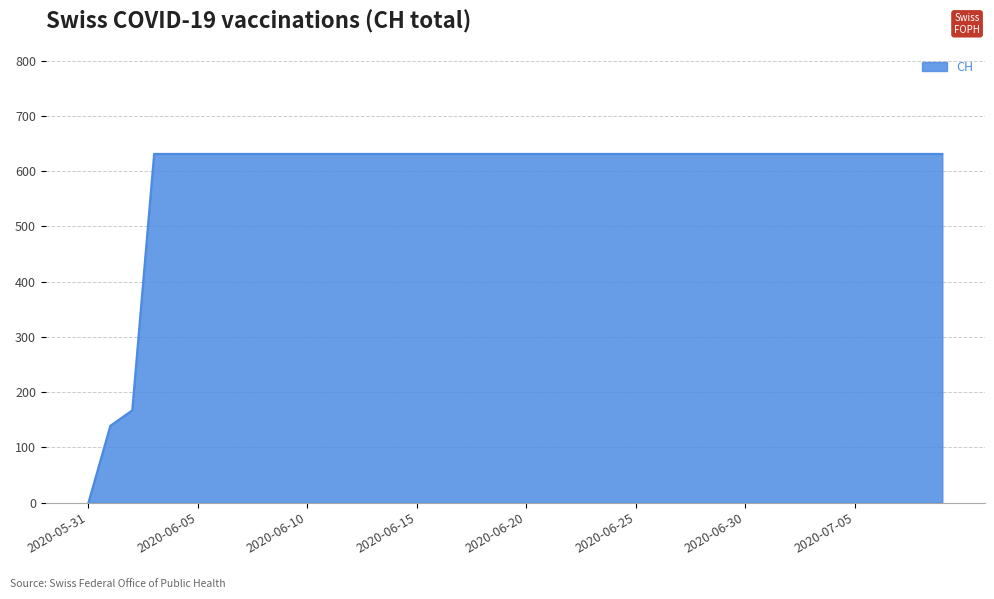

What is the greatest value displayed?

631